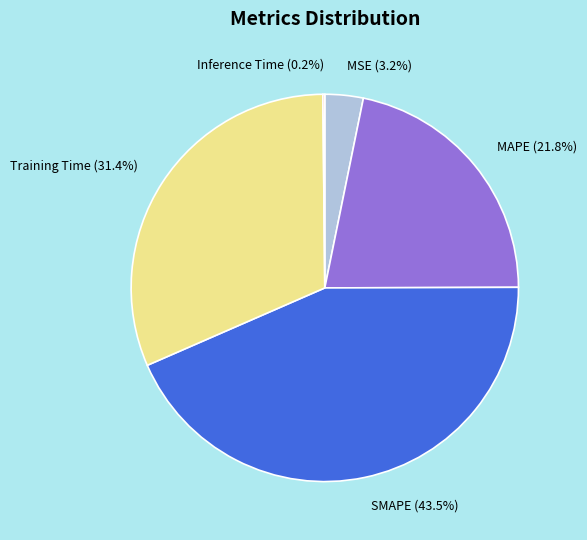

What is the largest slice in the pie chart?

SMAPE